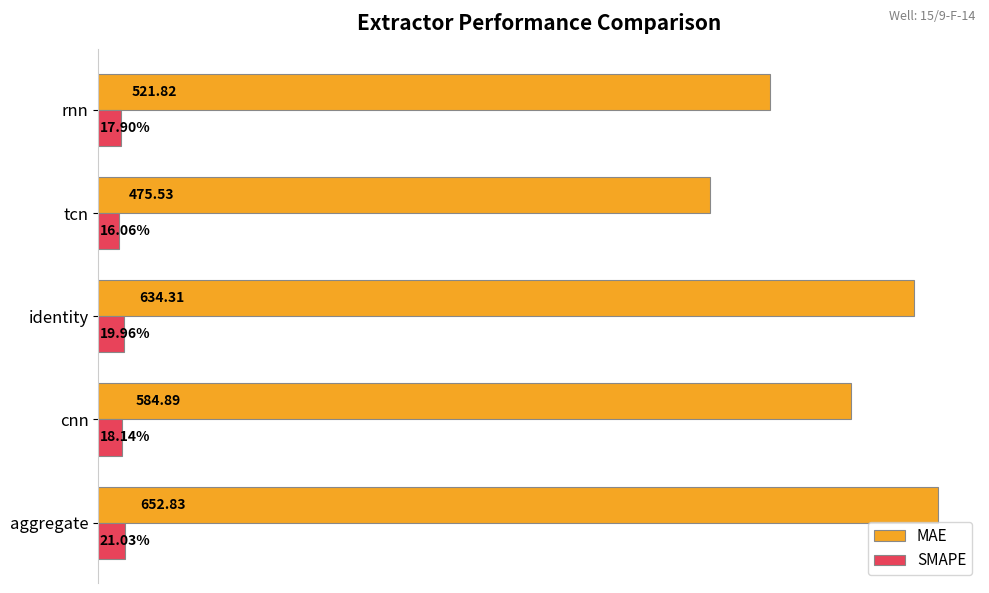

Which series has the largest total across all categories?

MAE